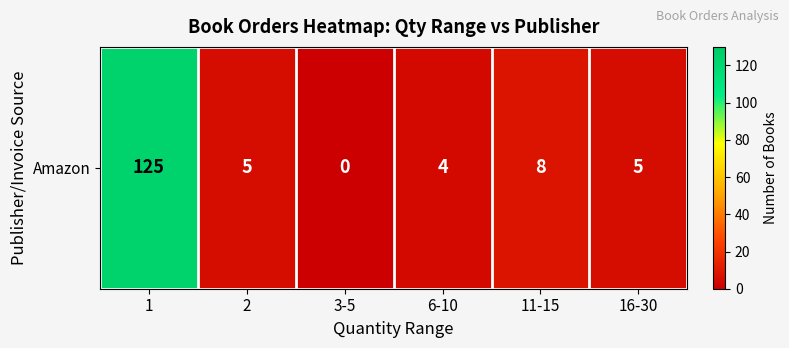

Reading left to right, extract all data points from this chart.

1=125	2=5	3-5=0	6-10=4	11-15=8	16-30=5